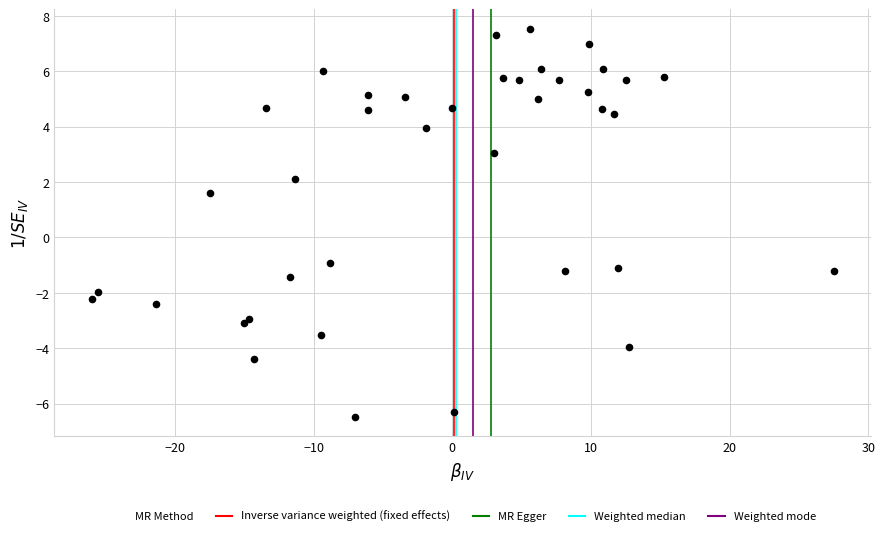

What Y value in the scatter plot is closest to 0?

-0.9